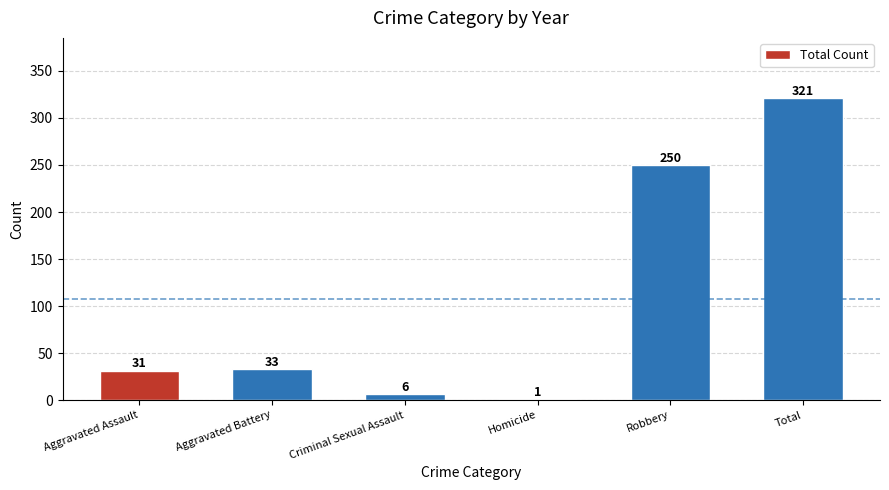

At which category does the chart reach its peak across all series?

Total